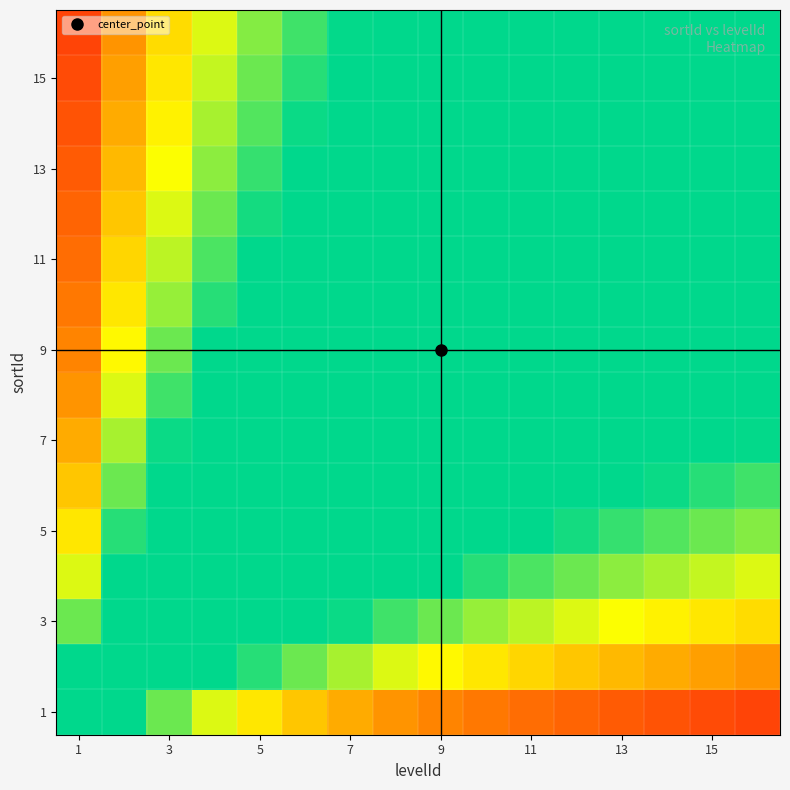

How many data points does each series have?

16